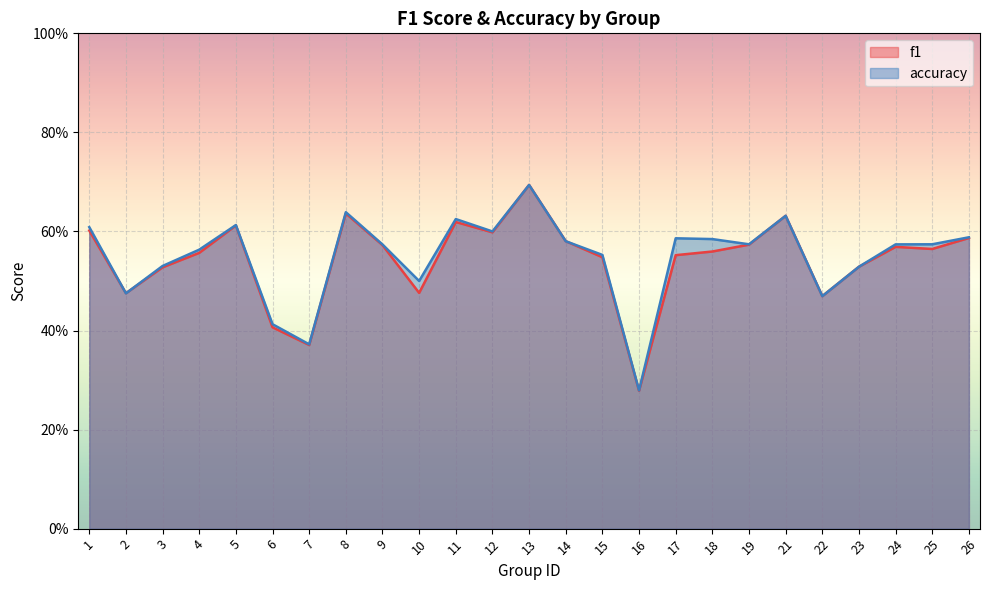

At 10, list the series in order from largest to smallest.

accuracy, f1